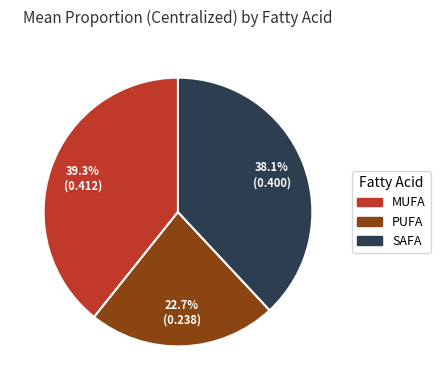

Count the number of slices in the pie.

3